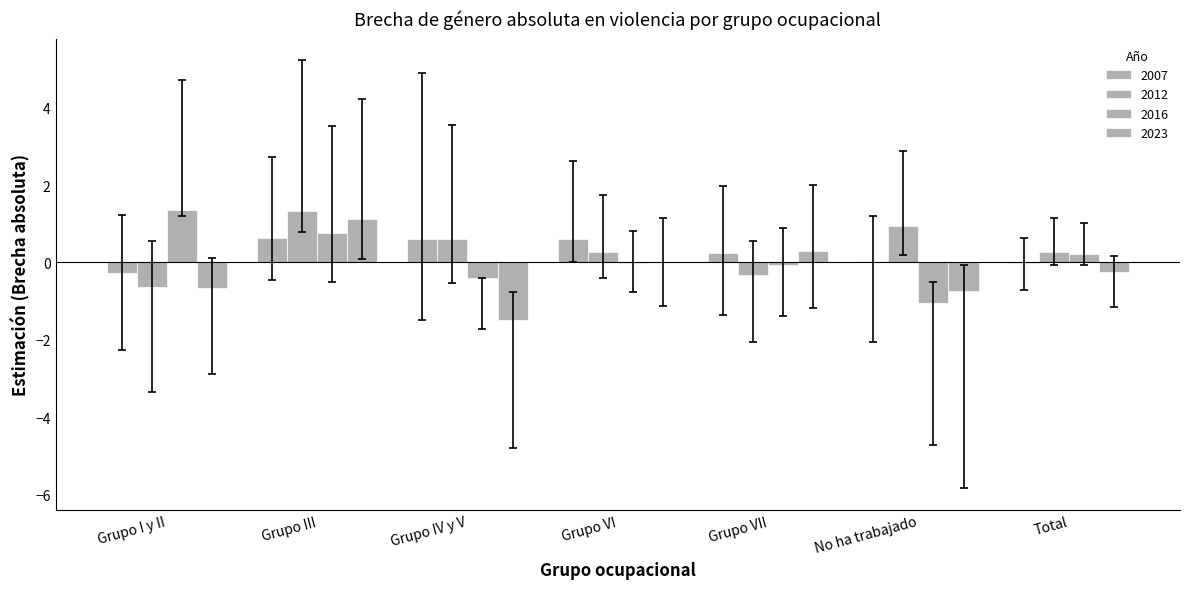

Does the chart contain stacked bars?

No